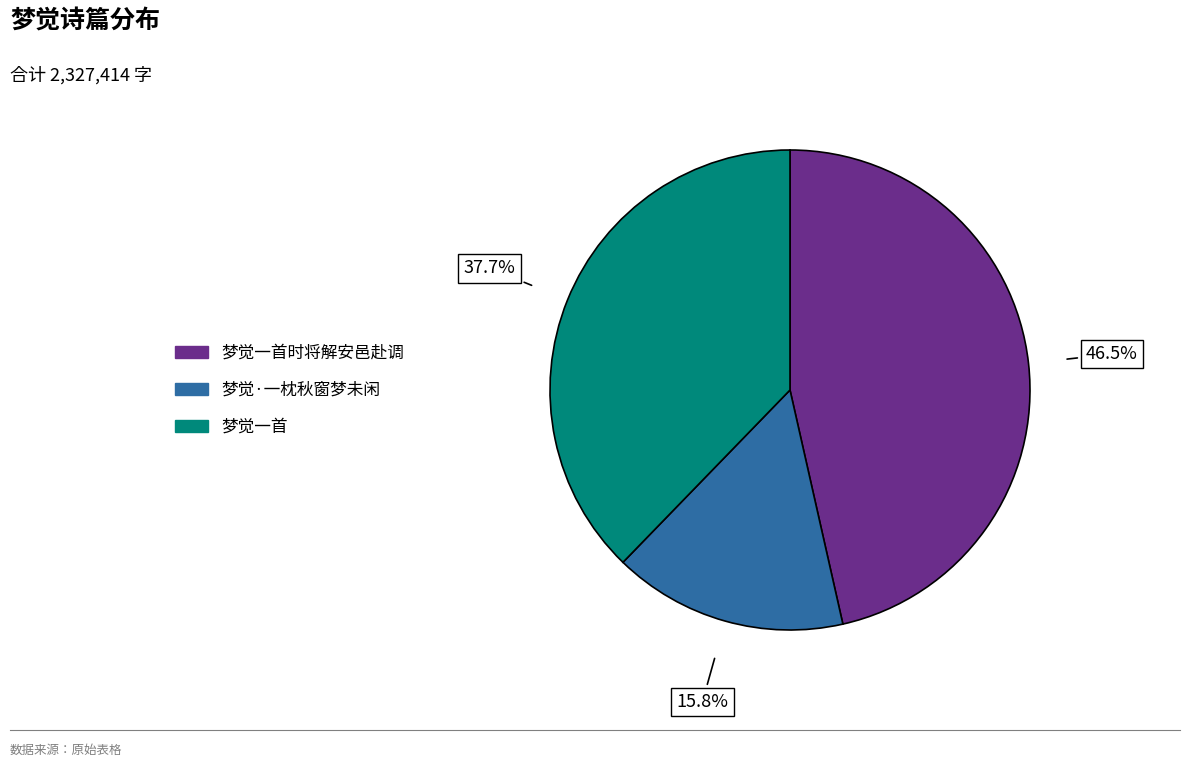

Is there any slice that represents more than half of the pie?

No